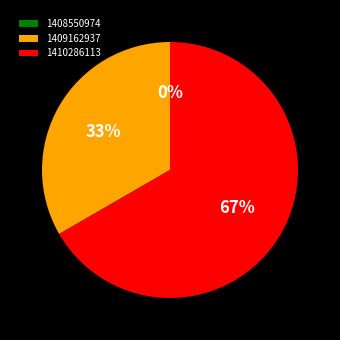

Is 1410286113 the majority of the pie?

Yes